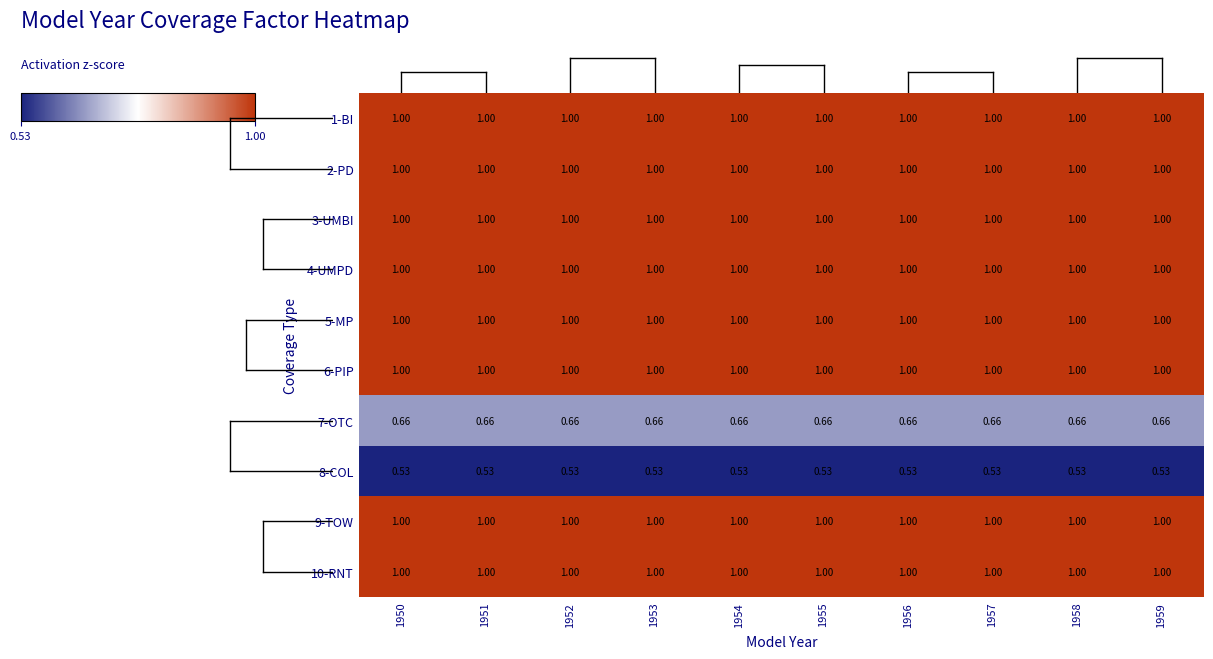

How many data points does each series have?

10